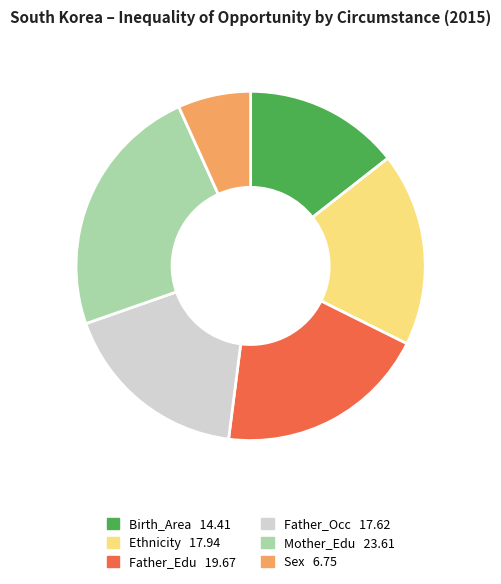

The Father_Edu slice represents 14% of the pie. True or false?

False